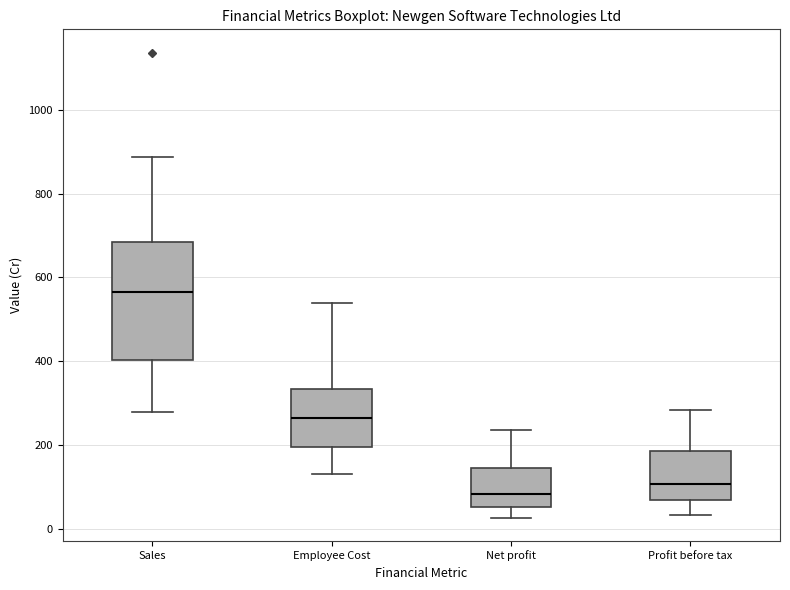

Reading left to right, transcribe this box plot: for each box, give where its median line is, the range the box spans, and where its two whiskers end, as read against the y-axis. The values are not printed on the chart, so give them approximately, as read against the axis.

Sales: median 560, box 400 to 680, whiskers 280 to 880
Employee Cost: median 260, box 200 to 340, whiskers 140 to 540
Net profit: median 80, box 60 to 140, whiskers 20 to 240
Profit before tax: median 100, box 60 to 180, whiskers 40 to 280